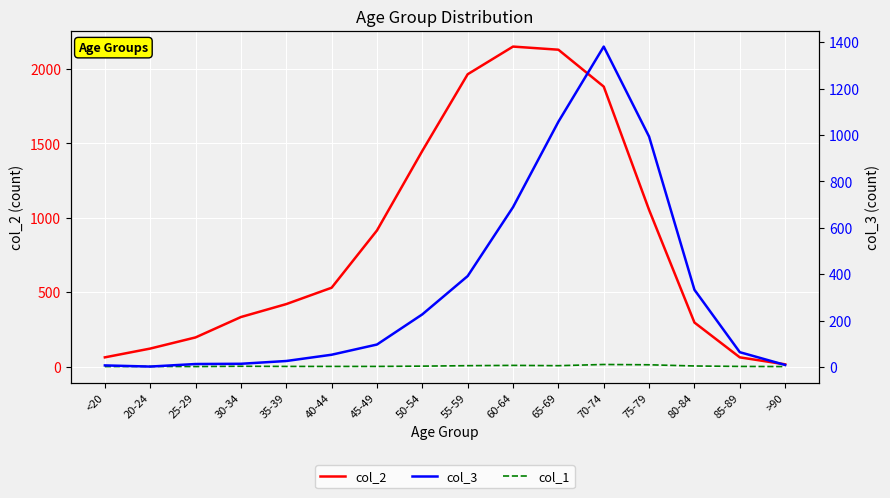

Which category has the highest value in the col_1 series?

70-74